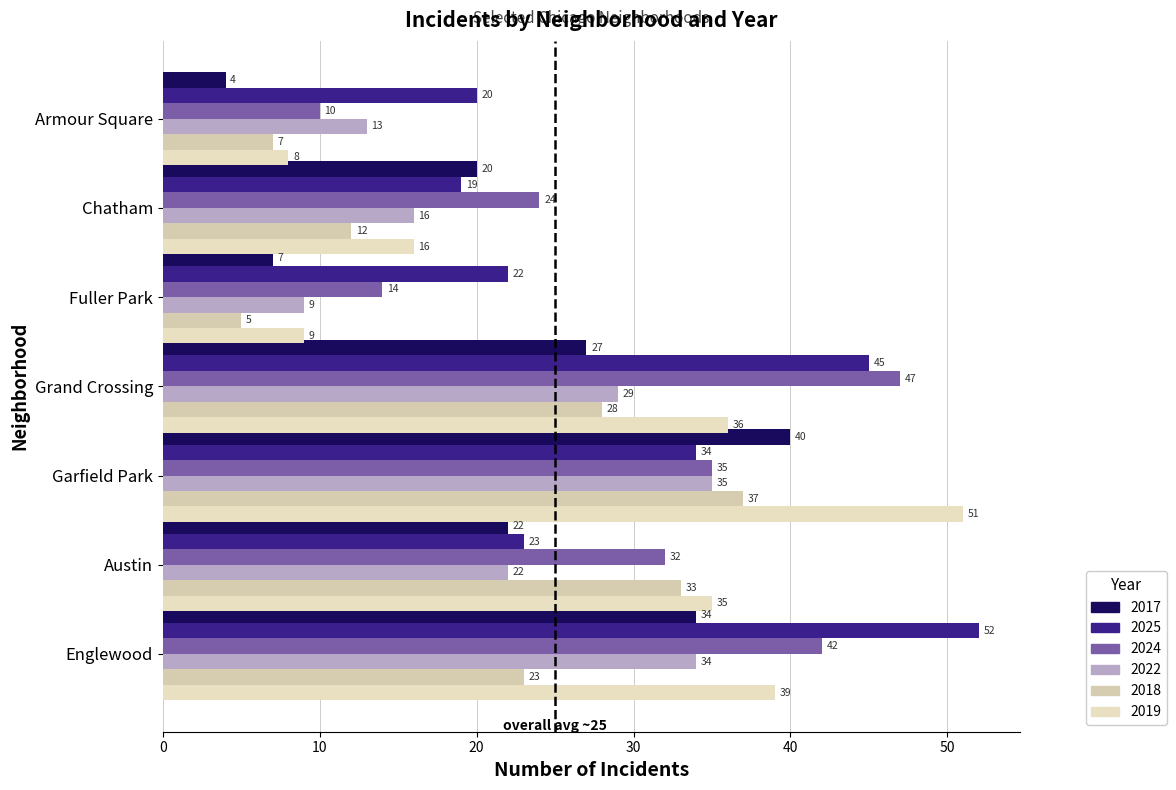

How many data points in 2024 are less than 32?

3